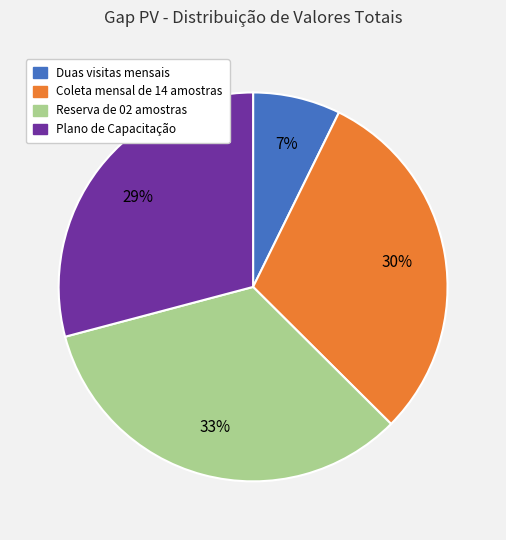

Between Plano de Capacitação and Coleta mensal de 14 amostras, which is larger?

Coleta mensal de 14 amostras